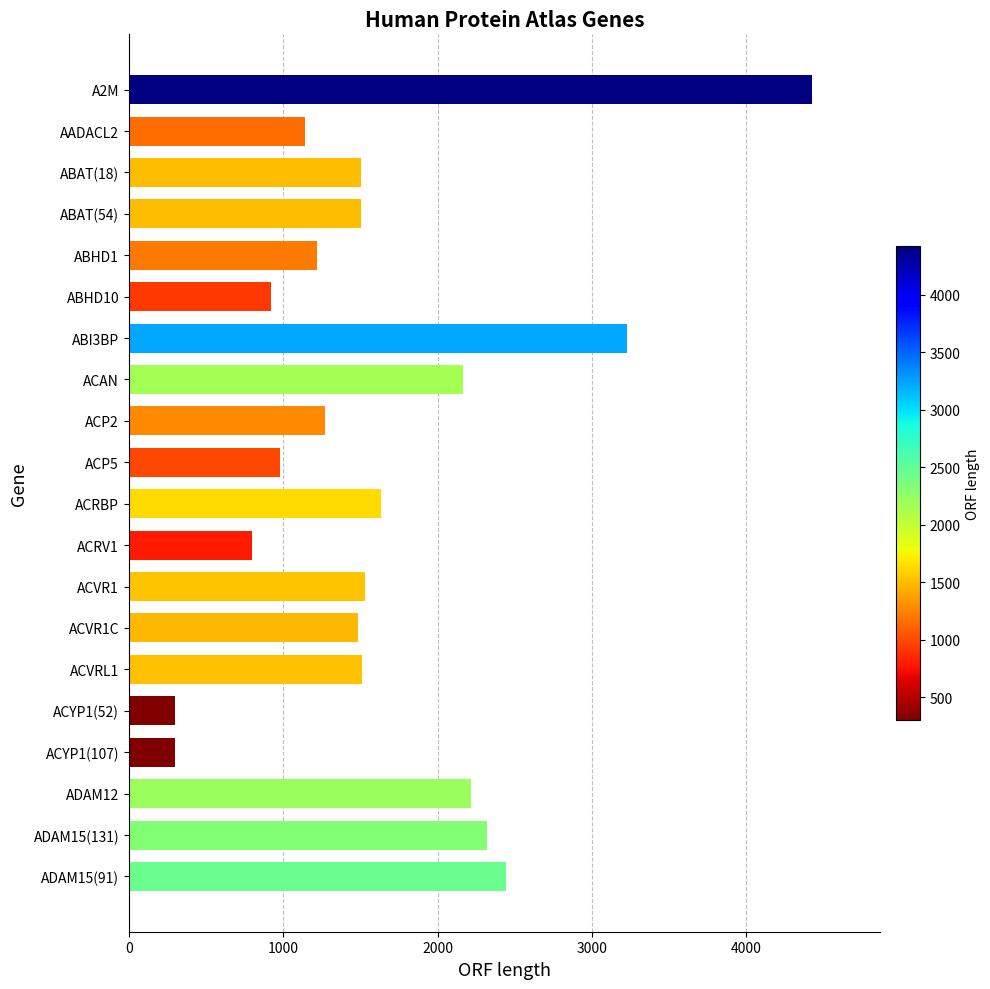

What is the difference between the maximum and second lowest values?

4125